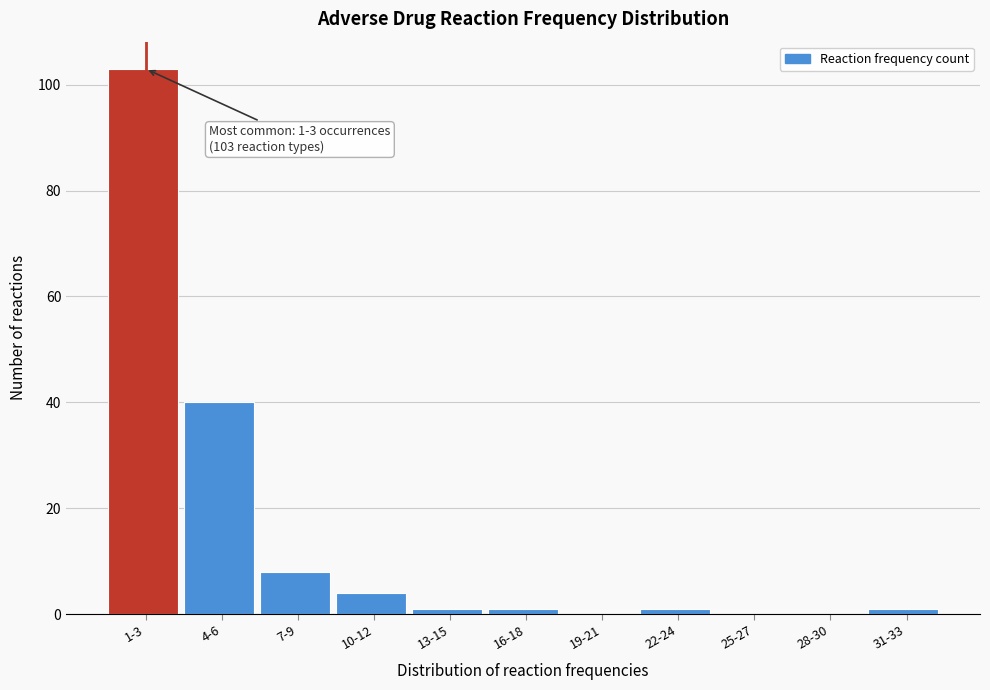

Reading right to left, extract all data points from this chart.

31-33=1	28-30=0	25-27=0	22-24=1	19-21=0	16-18=1	13-15=1	10-12=4	7-9=8	4-6=40	1-3=103